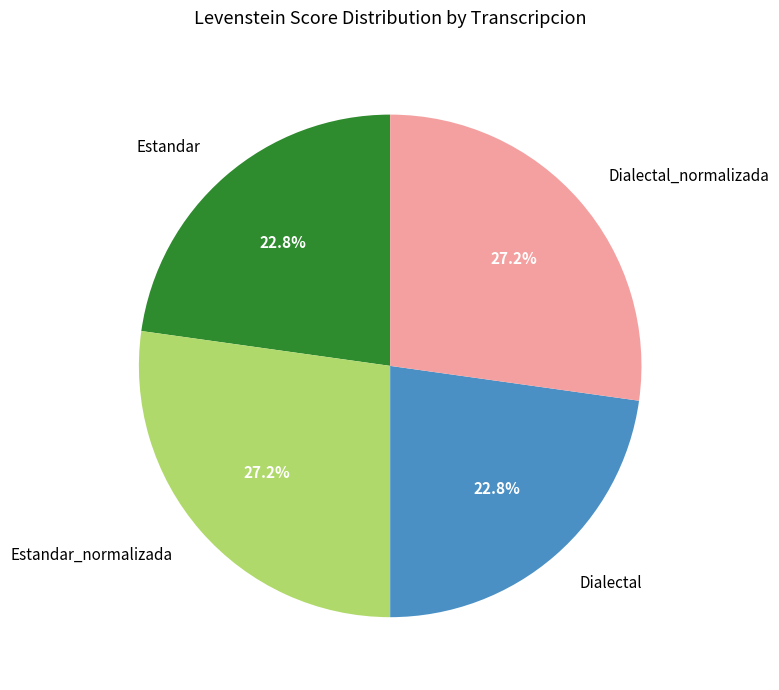

Does Estandar_normalizada account for over 50% of the chart?

No